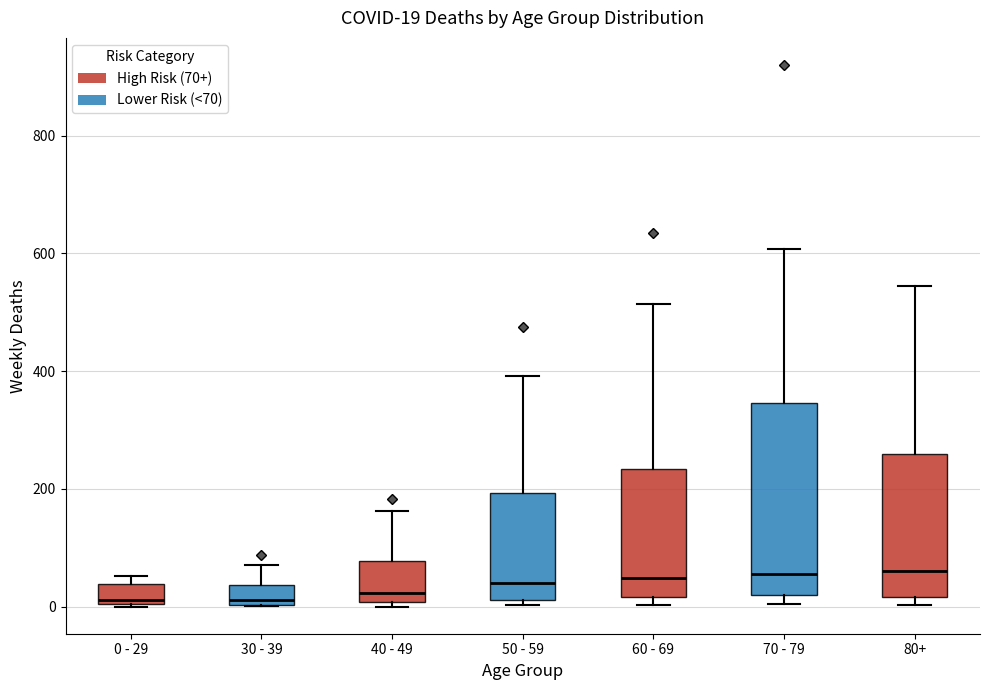

Comparing the boxes themselves (not the whiskers), which one is the tallest?

70 - 79